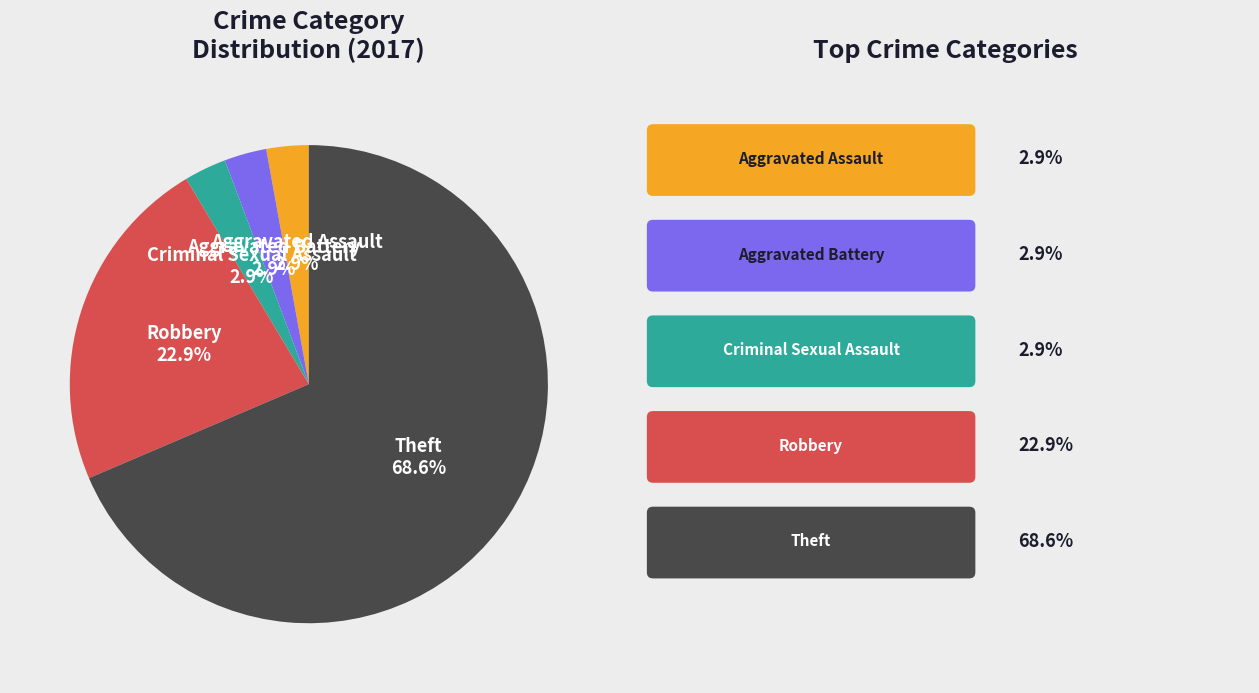

To the nearest percent, what percentage of the pie is Robbery?

23%